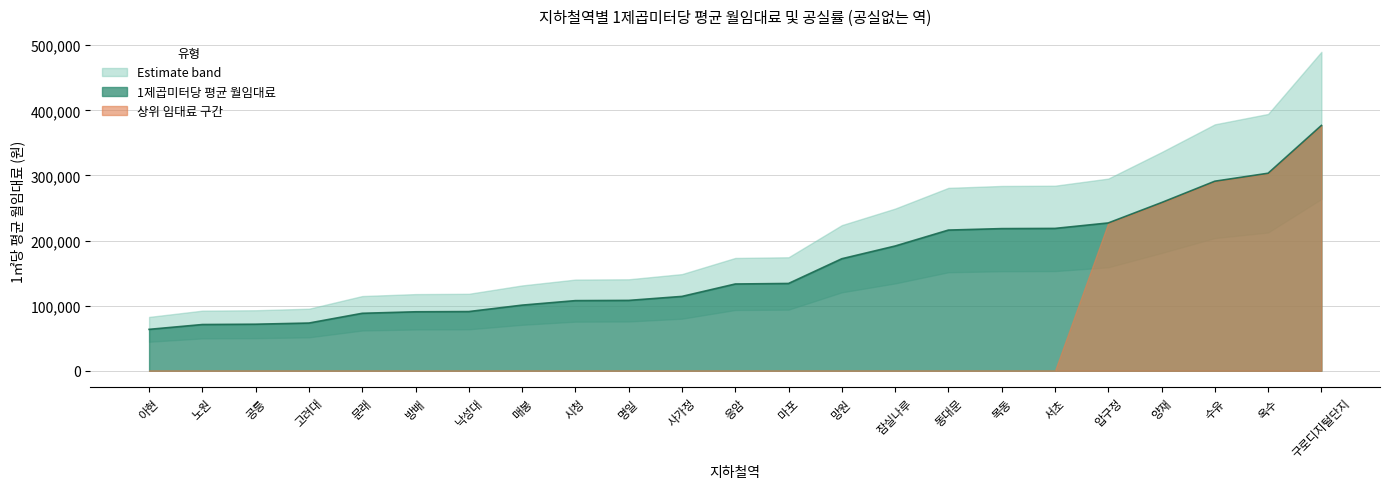

Is it true that 1제곱미터당 평균 월임대료 equals 88257.5 at 문래?

True